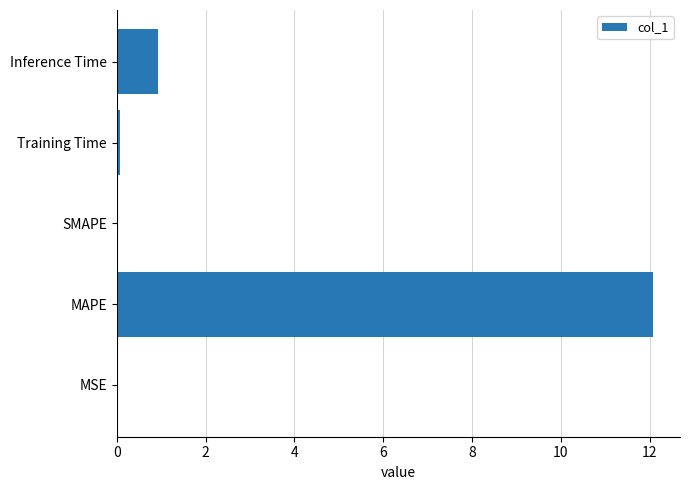

Which has a higher value, Inference Time or Training Time?

Inference Time